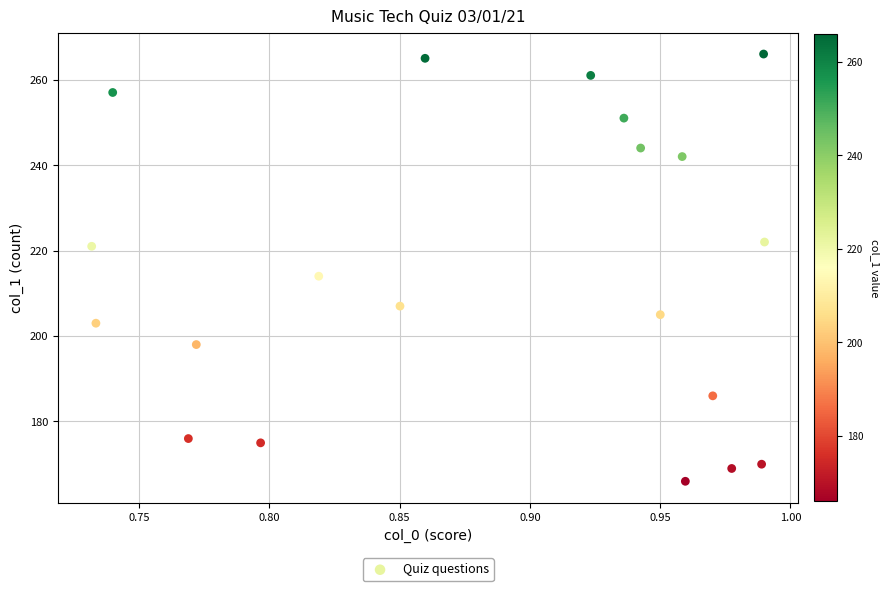

What Y value in the scatter plot is closest to 216?

214